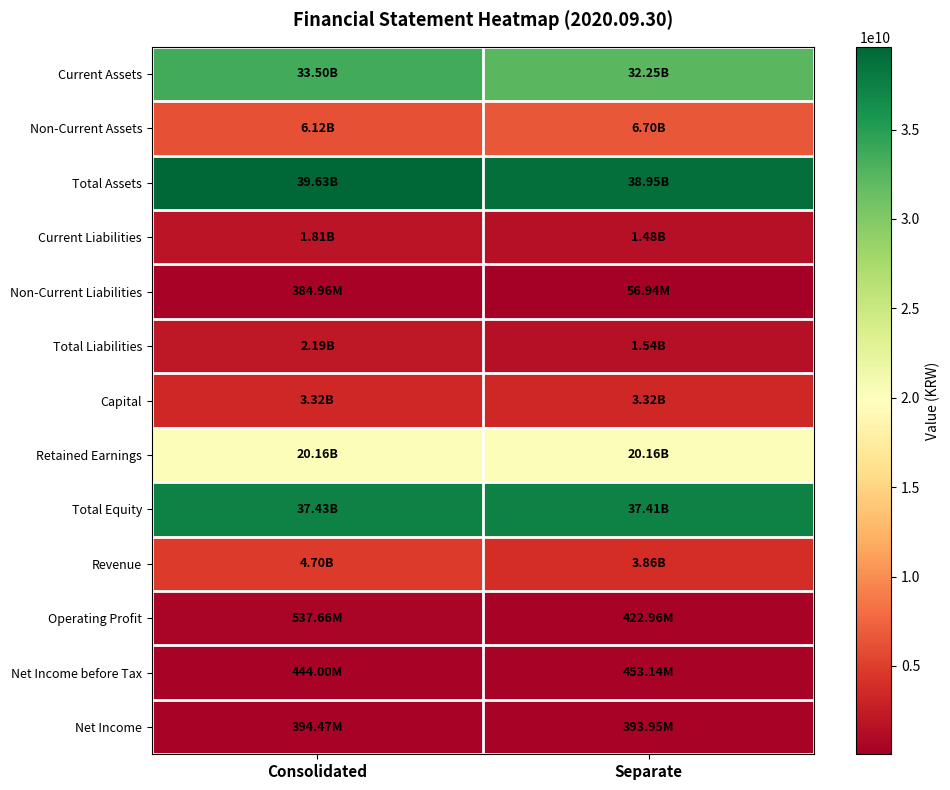

Reading right to left, transcribe all the data shown in this chart.

Current Assets: Separate=32247638355	Consolidated=33504022750
Non-Current Assets: Separate=6701841692	Consolidated=6123889506
Total Assets: Separate=38949480047	Consolidated=39627912256
Current Liabilities: Separate=1483357295	Consolidated=1810035610
Non-Current Liabilities: Separate=56943661	Consolidated=384955488
Total Liabilities: Separate=1540300956	Consolidated=2194991098
Capital: Separate=3318431500	Consolidated=3318431500
Retained Earnings: Separate=20162271911	Consolidated=20162271910
Total Equity: Separate=37409179091	Consolidated=37432921158
Revenue: Separate=3863984600	Consolidated=4702833572
Operating Profit: Separate=422957729	Consolidated=537663831
Net Income before Tax: Separate=453136214	Consolidated=443999382
Net Income: Separate=393954787	Consolidated=394467576